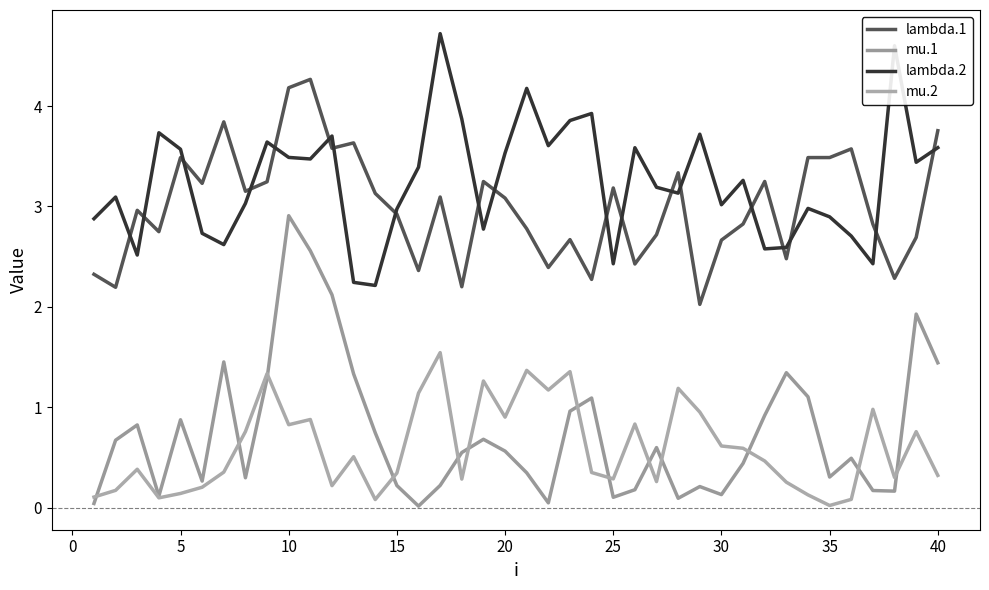

What is the maximum value for lambda.1?

4.3